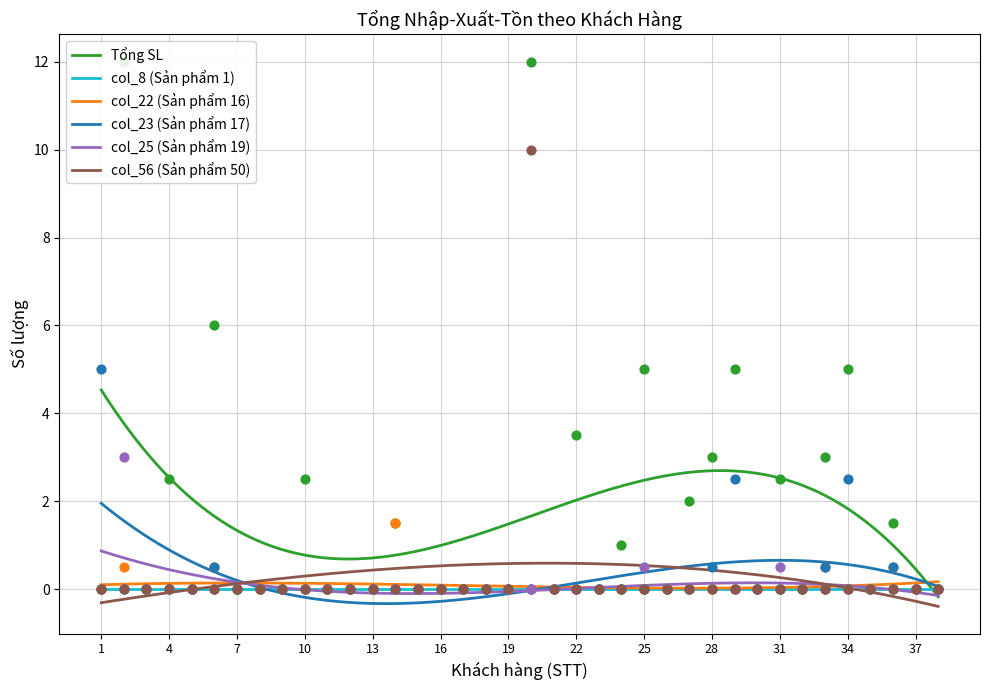

What is the highest value of the Tổng SL series?

4.5